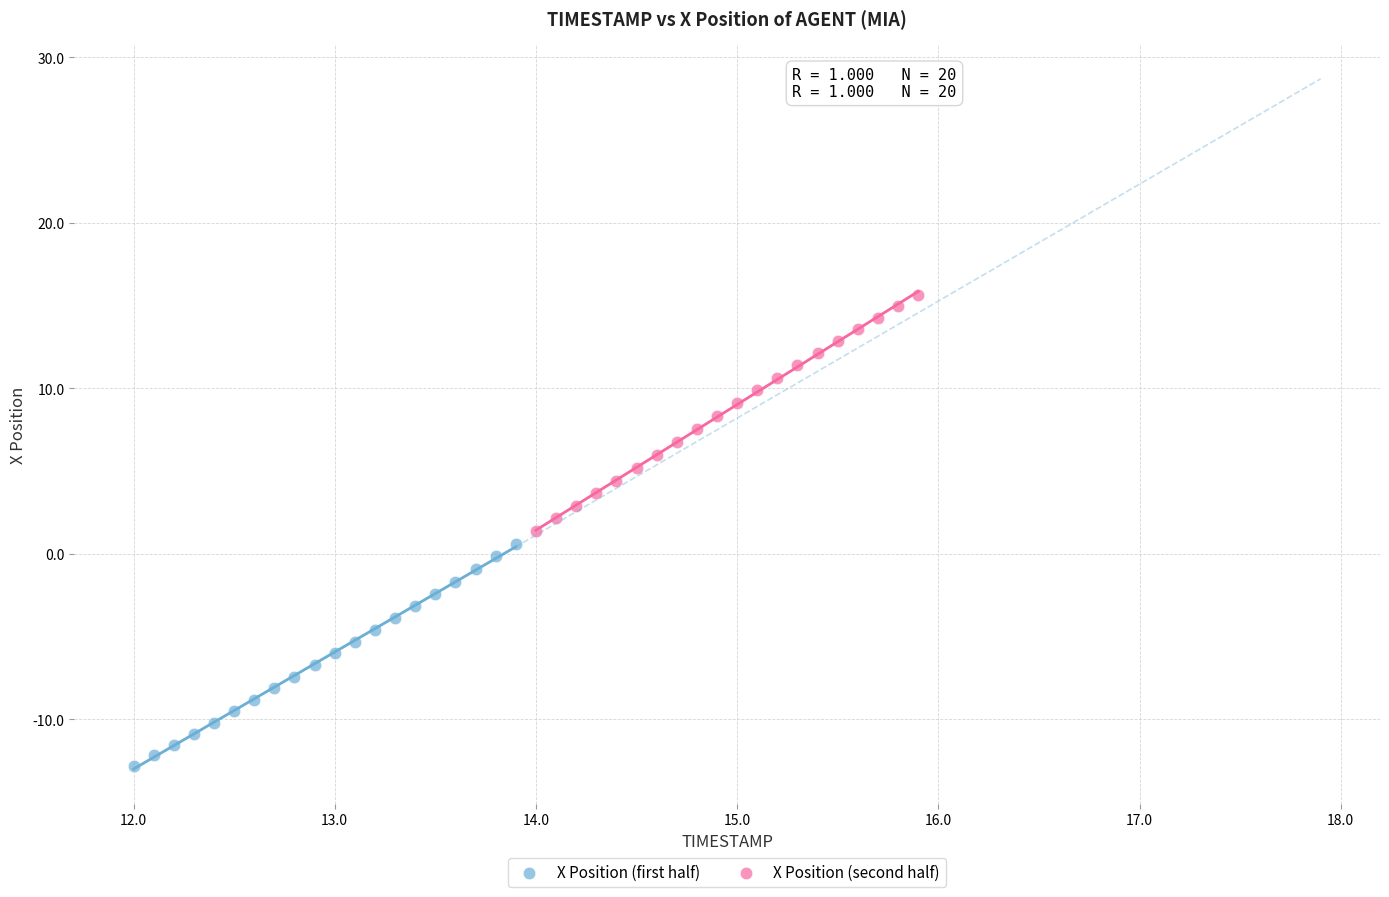

What are all the series names shown in the legend?

X Position (first half), X Position (second half)